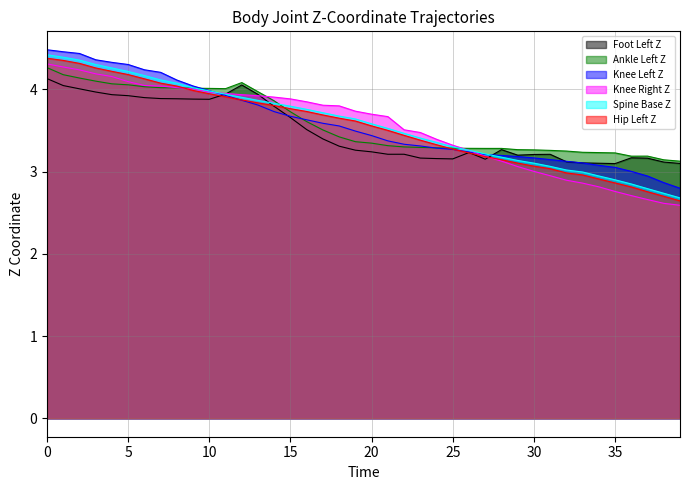

What is the highest value of the Spine Base Z series?

4.4